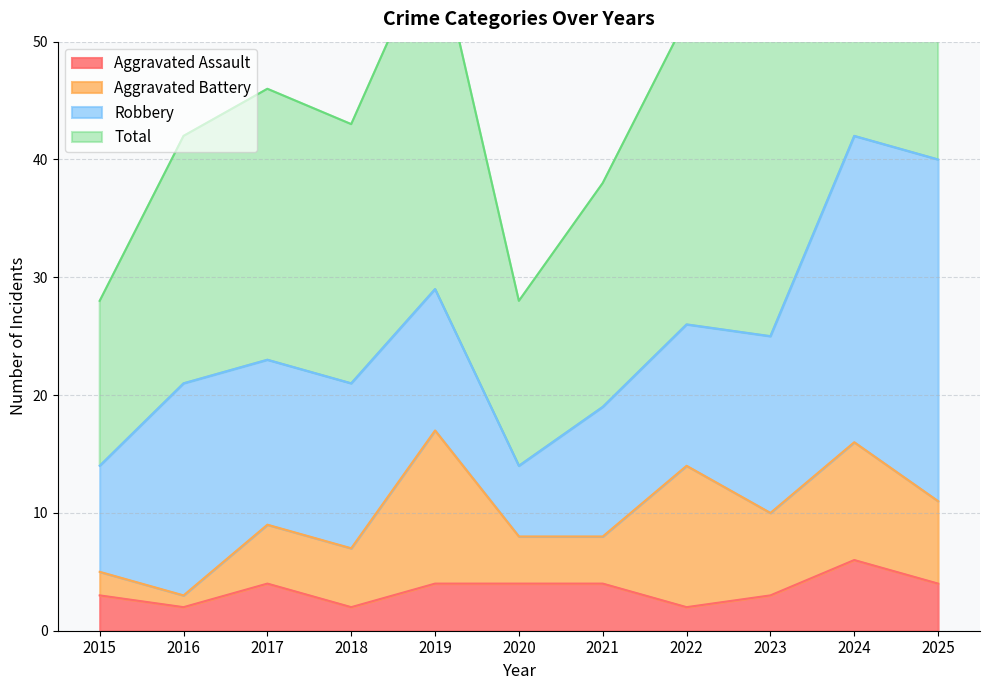

How many values in the Total series exceed 46?

5